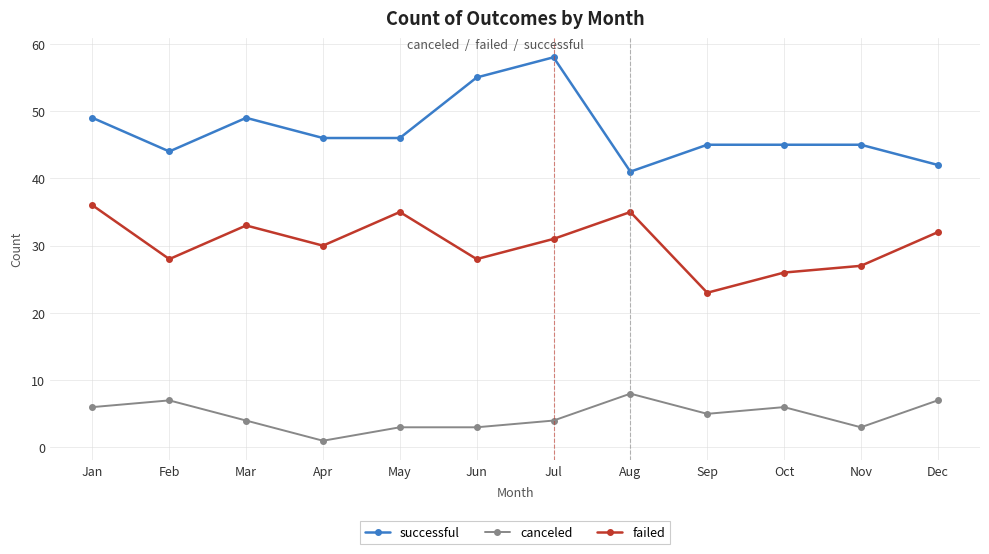

At how many categories does at least one series exceed 26?

12